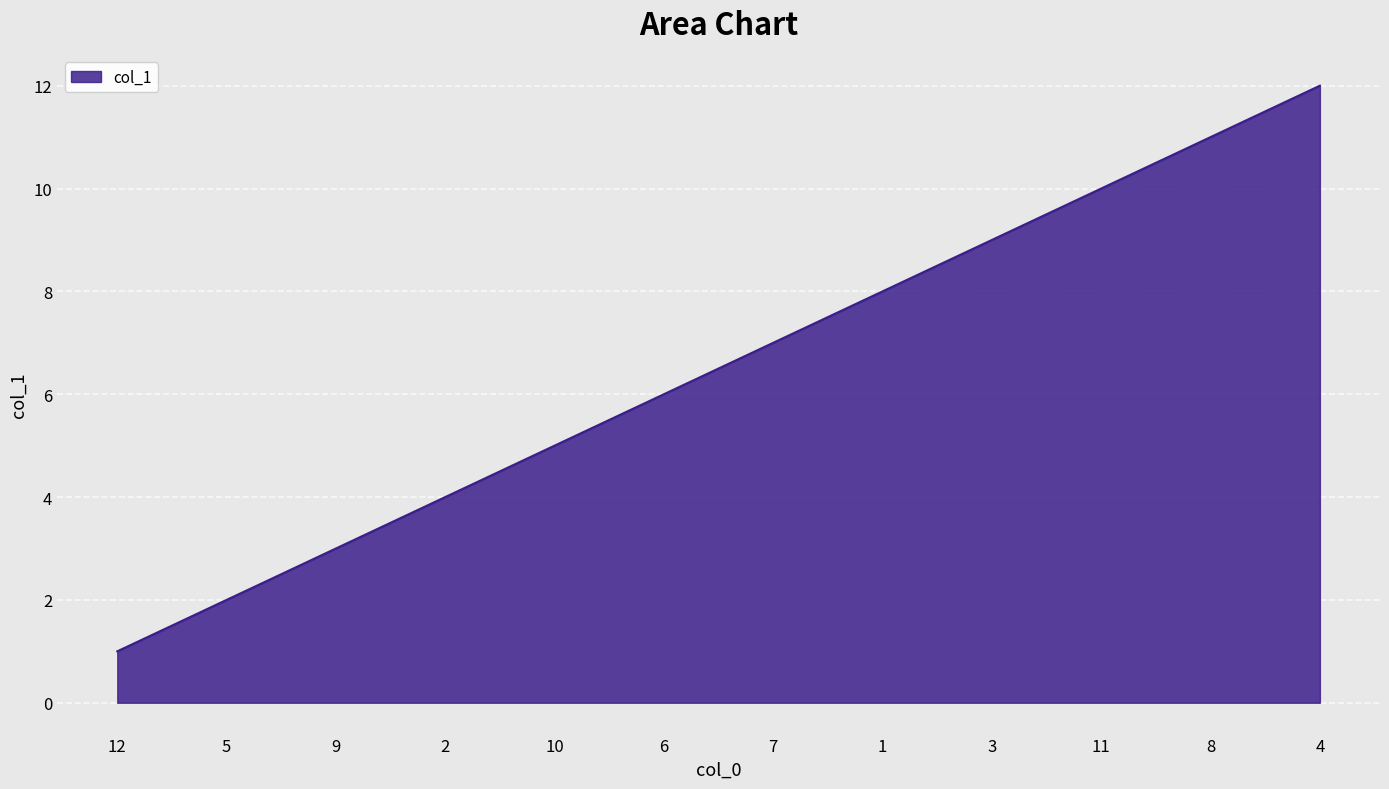

Does the chart have visible grid lines?

Yes